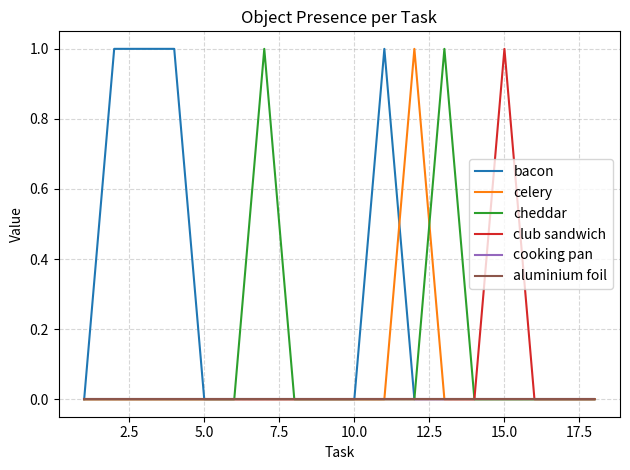

Reading left to right, what are all the values shown in this chart?

bacon: 0	1	1	1	0	0	0	0	0	0	1	0	0	0	0	0	0	0
celery: 0	0	0	0	0	0	0	0	0	0	0	1	0	0	0	0	0	0
cheddar: 0	0	0	0	0	0	1	0	0	0	0	0	1	0	0	0	0	0
club sandwich: 0	0	0	0	0	0	0	0	0	0	0	0	0	0	1	0	0	0
cooking pan: 0	0	0	0	0	0	0	0	0	0	0	0	0	0	0	0	0	0
aluminium foil: 0	0	0	0	0	0	0	0	0	0	0	0	0	0	0	0	0	0